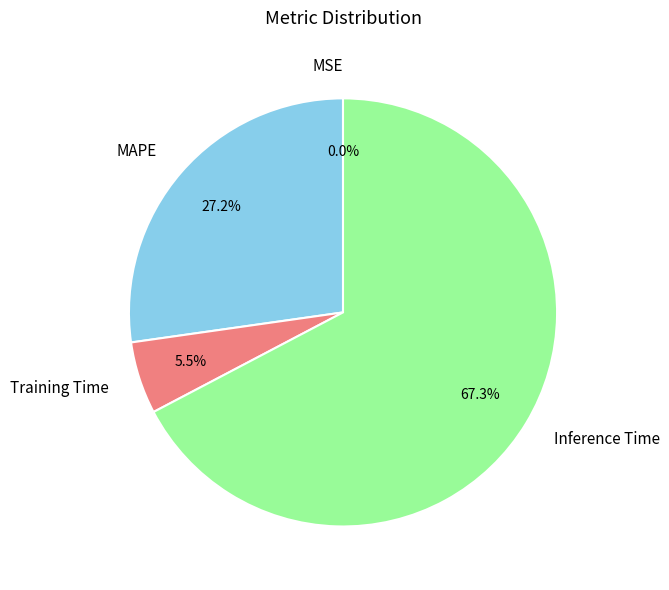

Combined, do Training Time and MAPE account for over 50%?

No